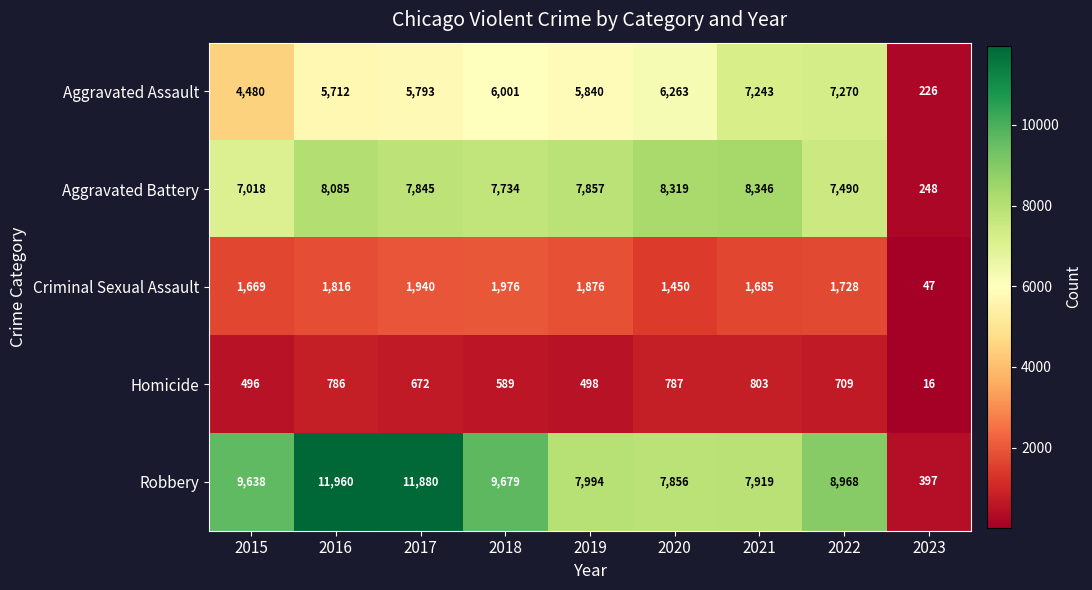

What is the sum of all Homicide values?

5356